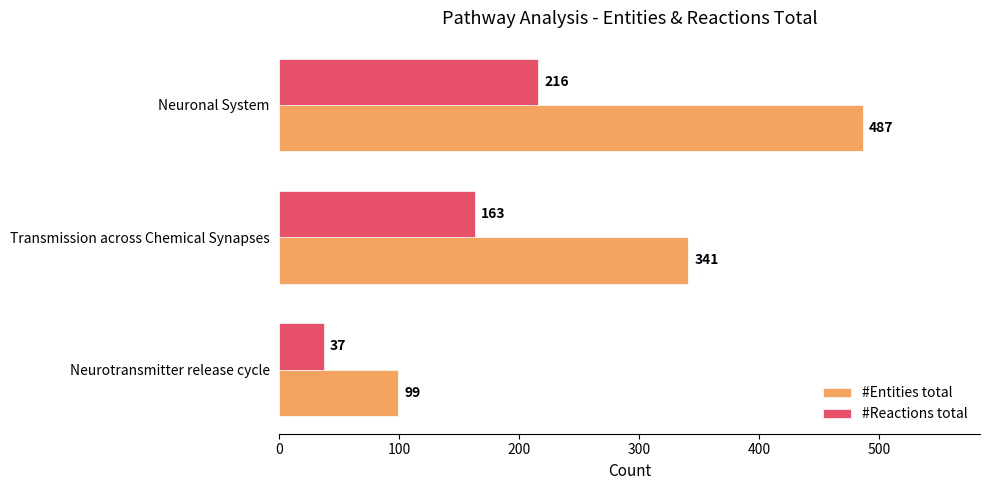

What is the difference between the maximum and minimum values in the #Reactions total series?

179